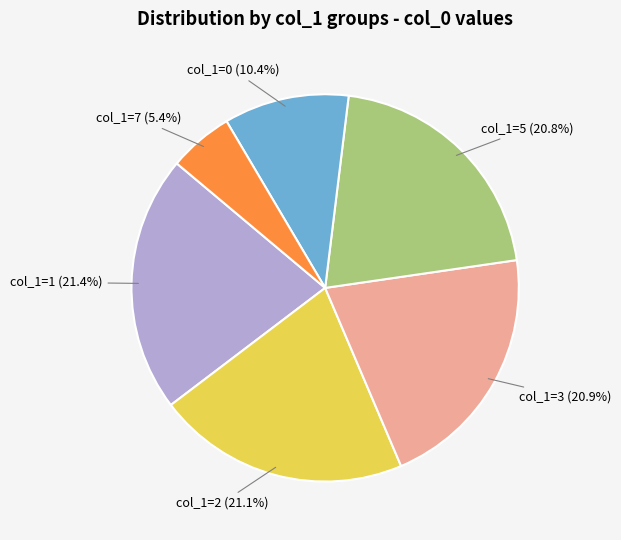

Does any single category account for the majority?

No